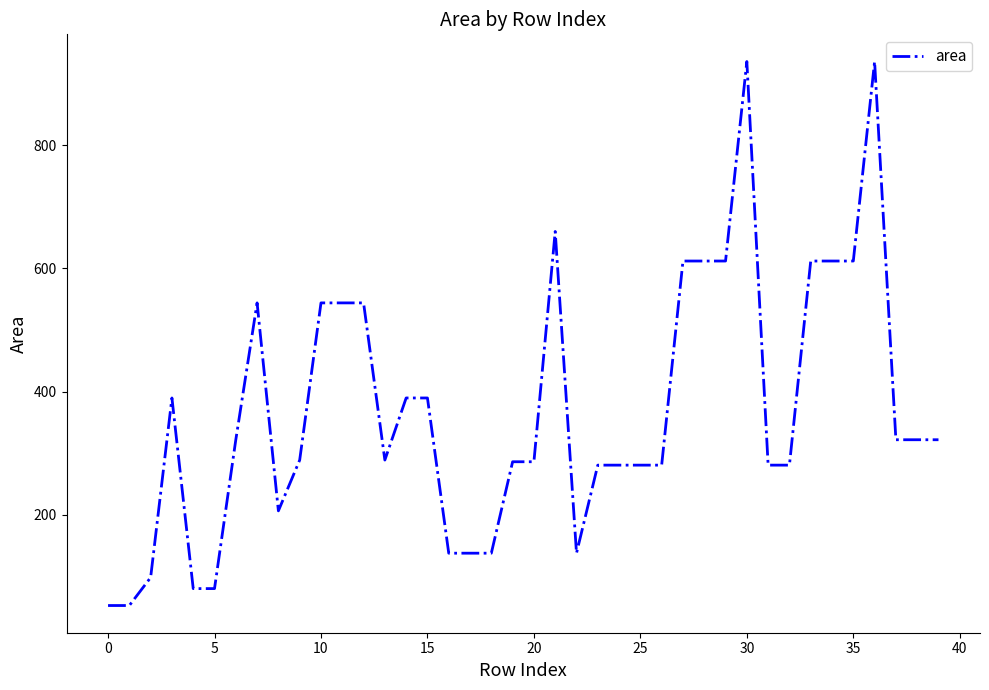

What is the minimum value shown in the chart?

52.5